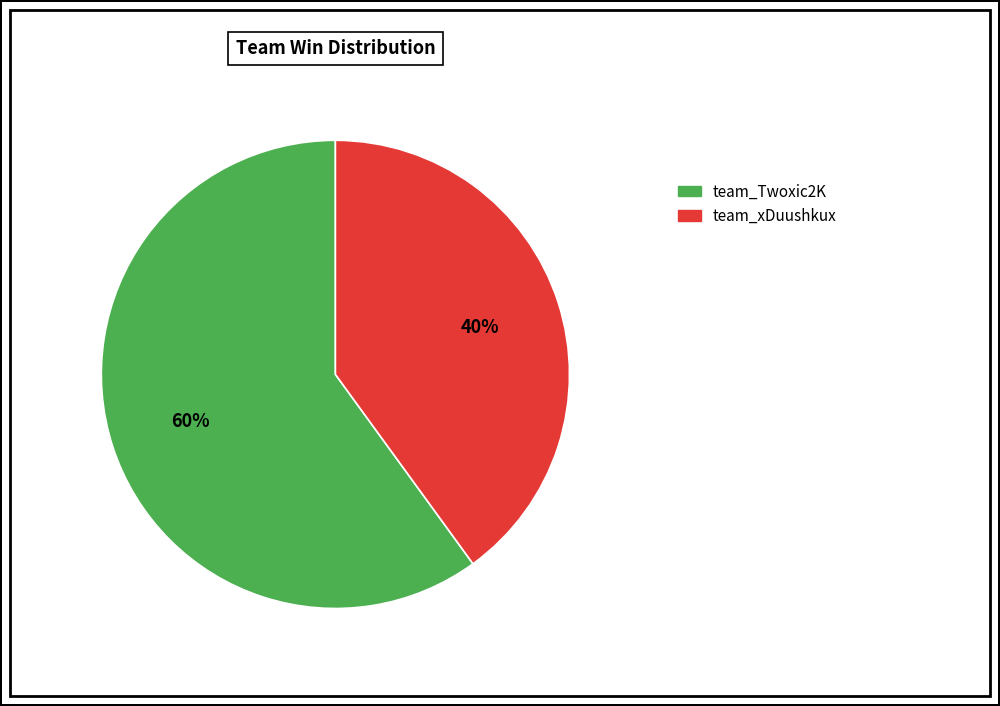

To the nearest percent, what is the difference between the team_Twoxic2K and team_xDuushkux slice percentages?

20%